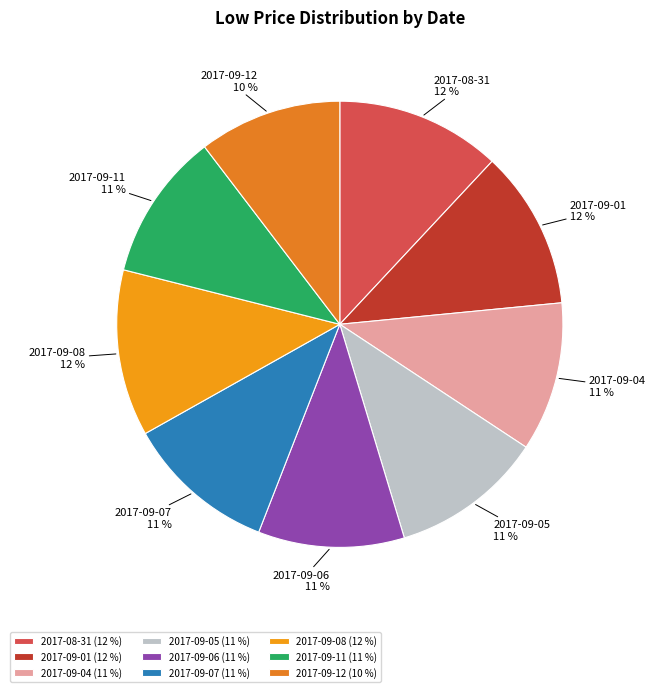

The 2017-09-05 slice represents 11% of the pie. True or false?

True